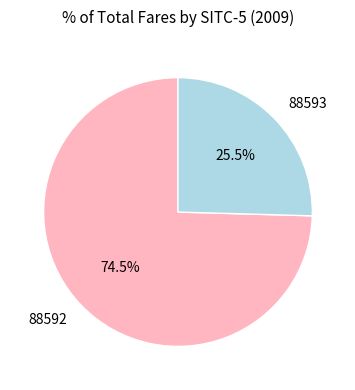

To the nearest percent, what is the combined percentage of 88593 and 88592?

100%